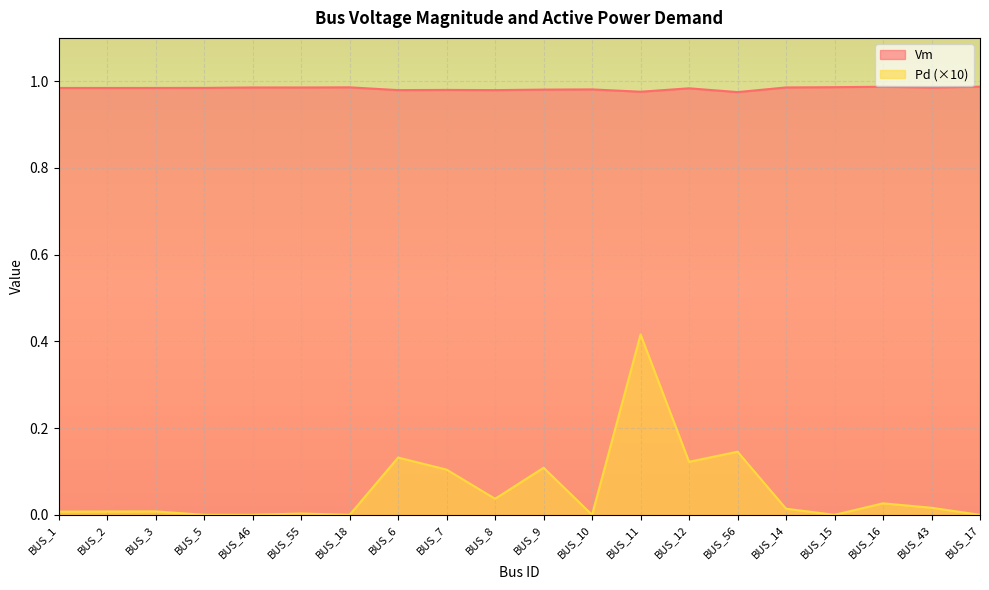

True or false: Vm has a value of 1.0 at BUS_10.

True